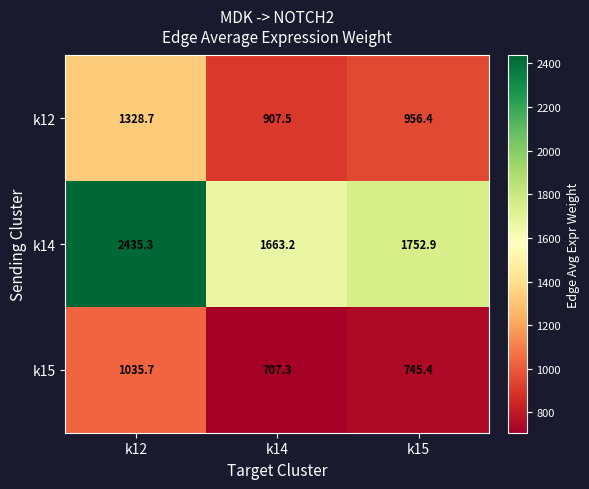

At which label does k15 first exceed 745?

k12